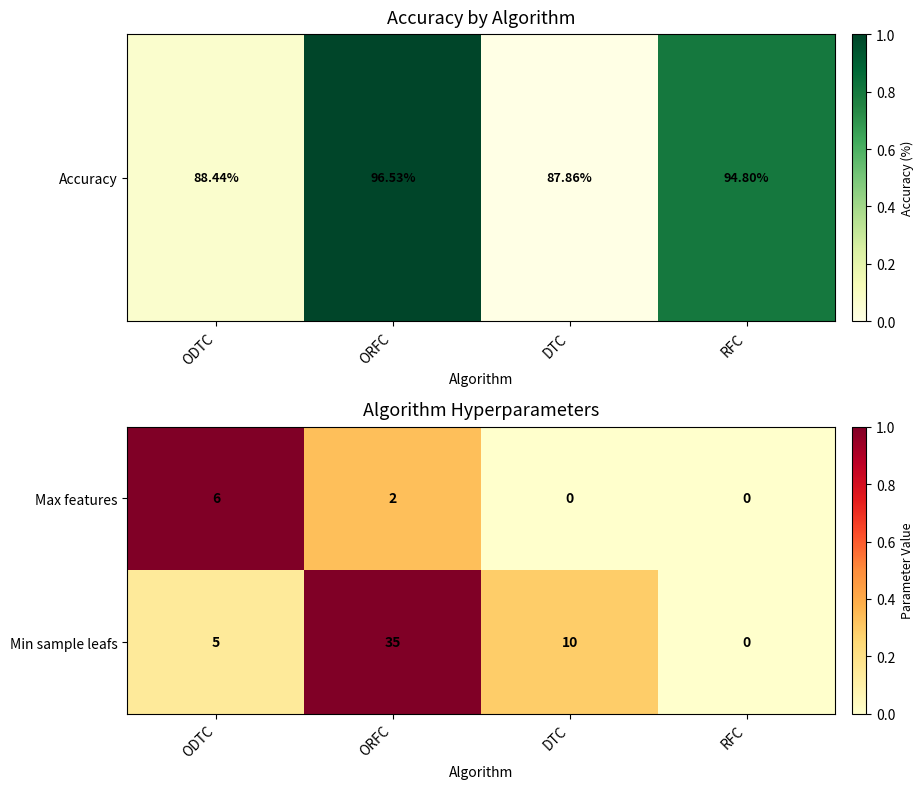

What is the greatest value displayed?

35